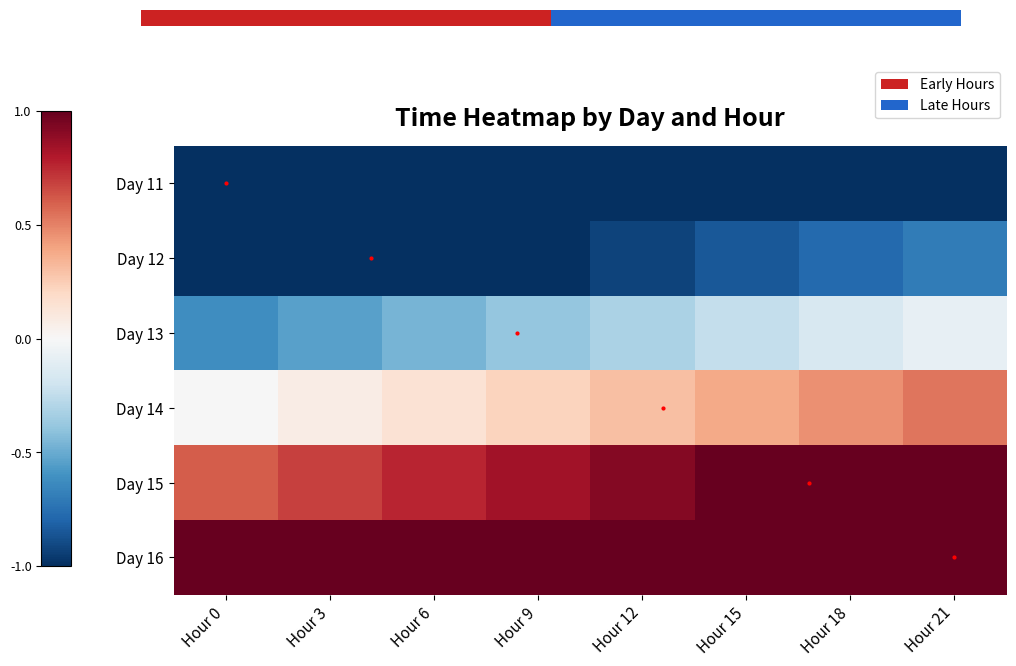

At which category is the sum across all series the highest?

Hour 21